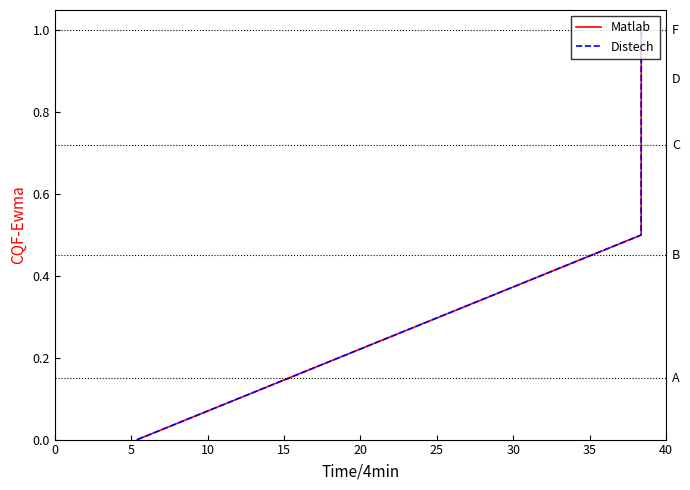

How many lines are shown in the chart?

2